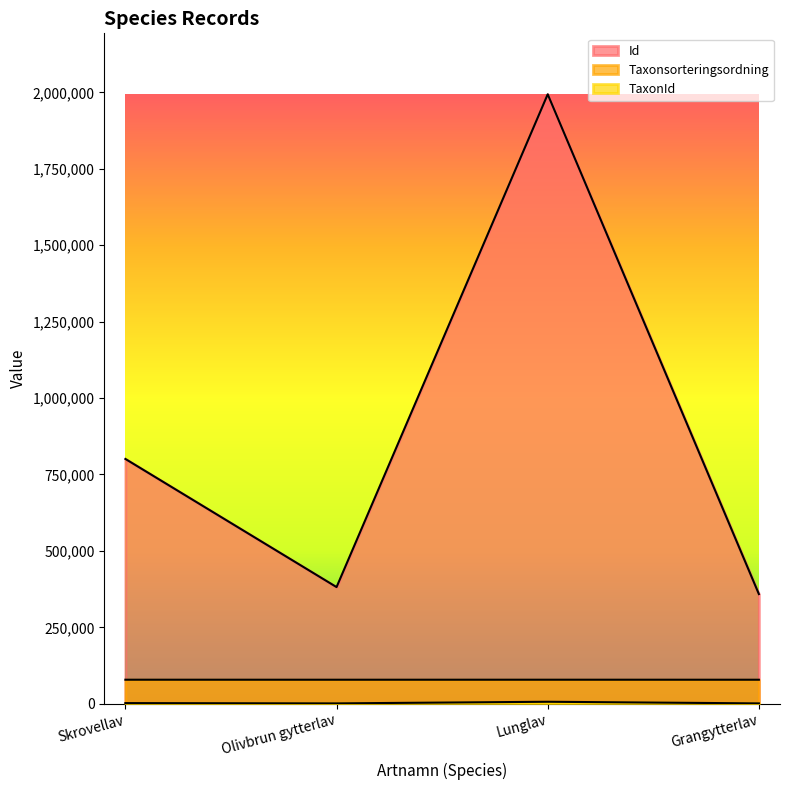

Is it true that Taxonsorteringsordning equals 78568 at Lunglav?

True